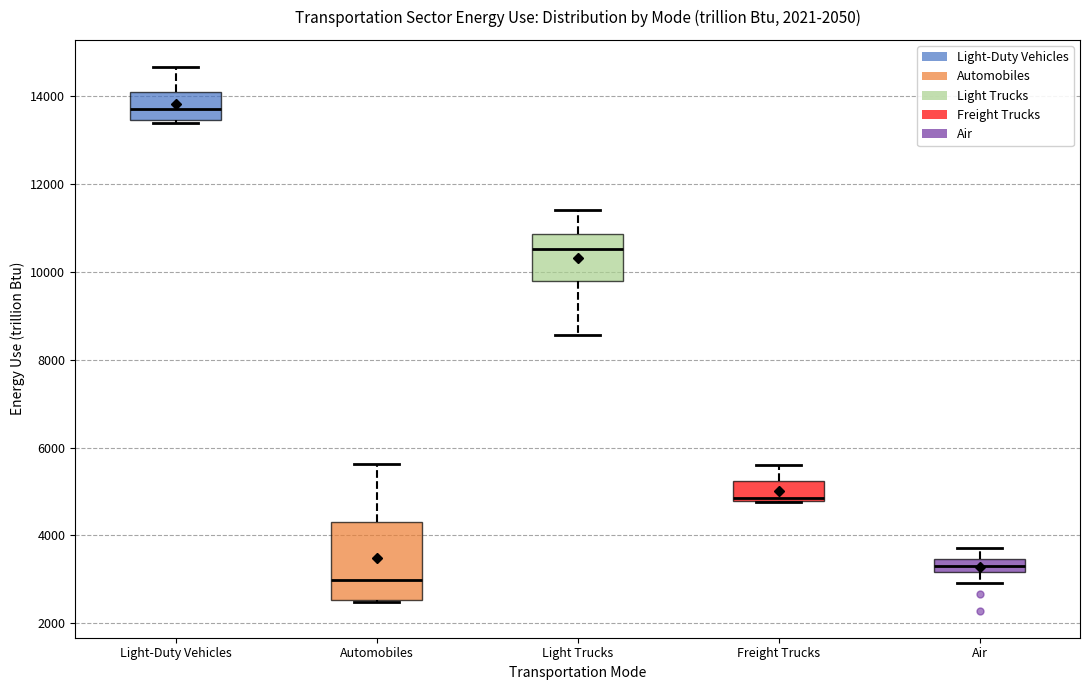

Which box's median line is the highest?

Light-Duty Vehicles